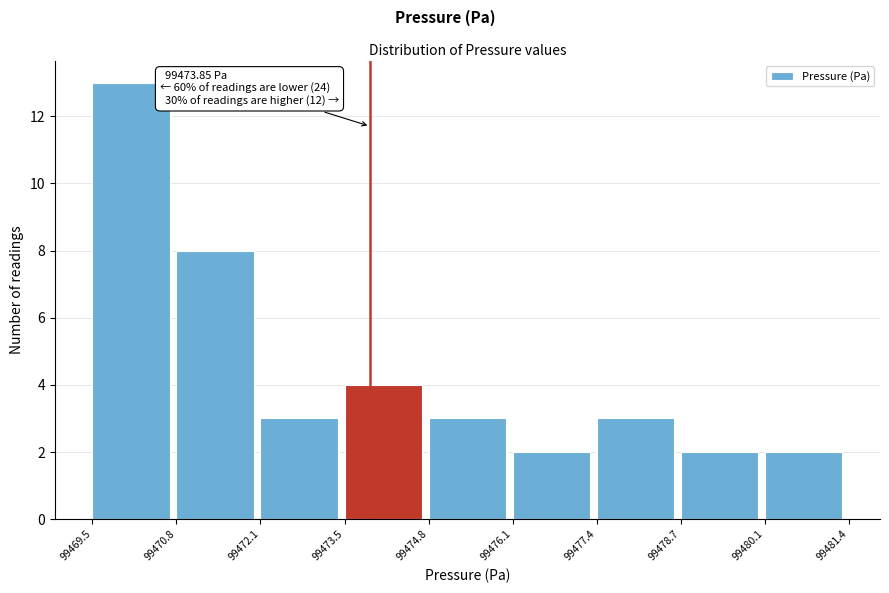

Over which range of the x-axis is the bar tallest?

99469.5 to 99470.8